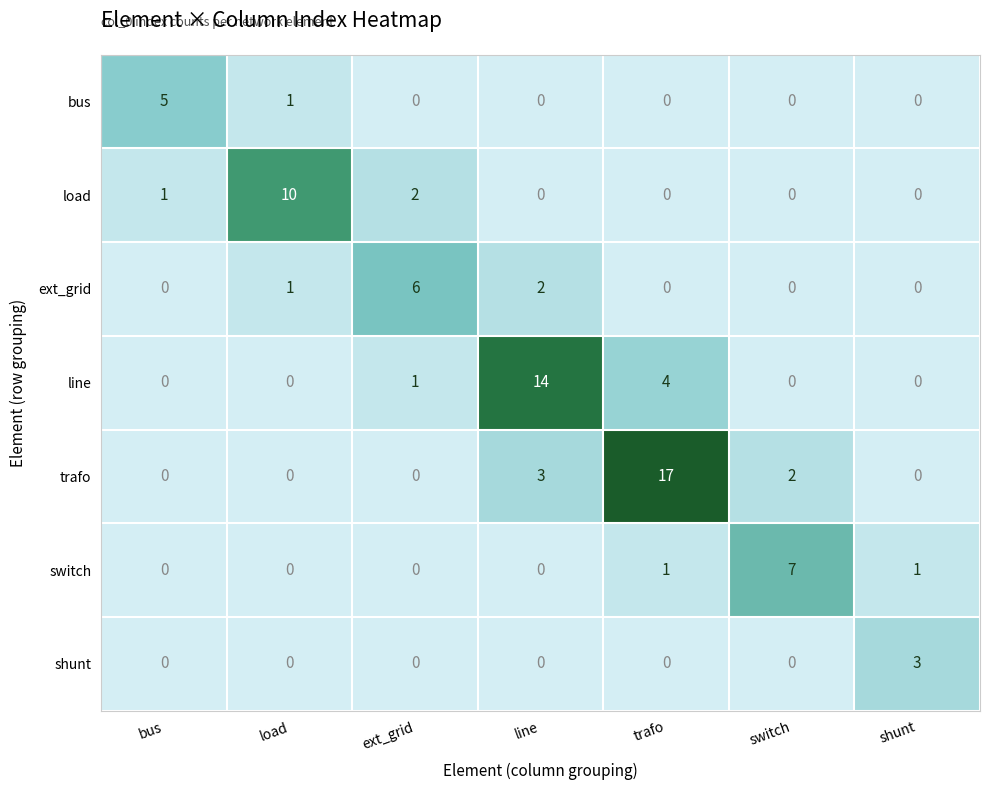

How many shunt values are between 0 and 1?

6